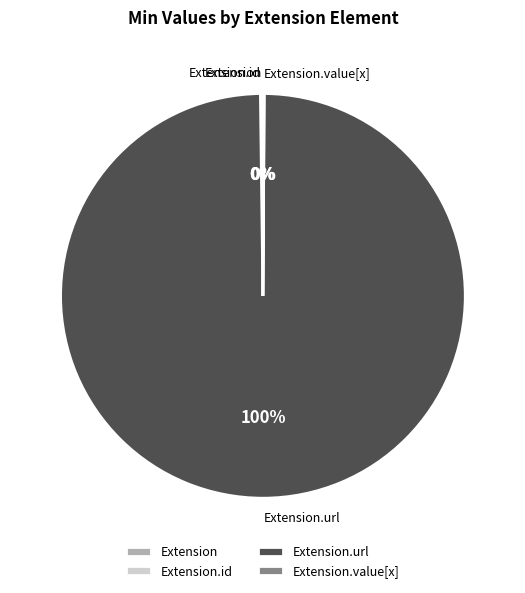

Is there any slice that represents more than half of the pie?

Yes